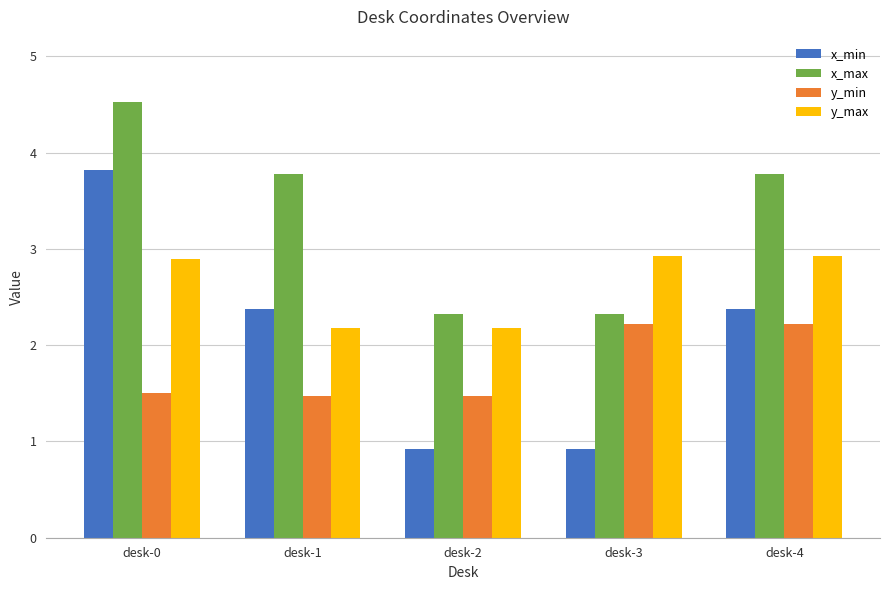

Is the value of x_min at desk-1 greater than the value of y_min at desk-3?

Yes